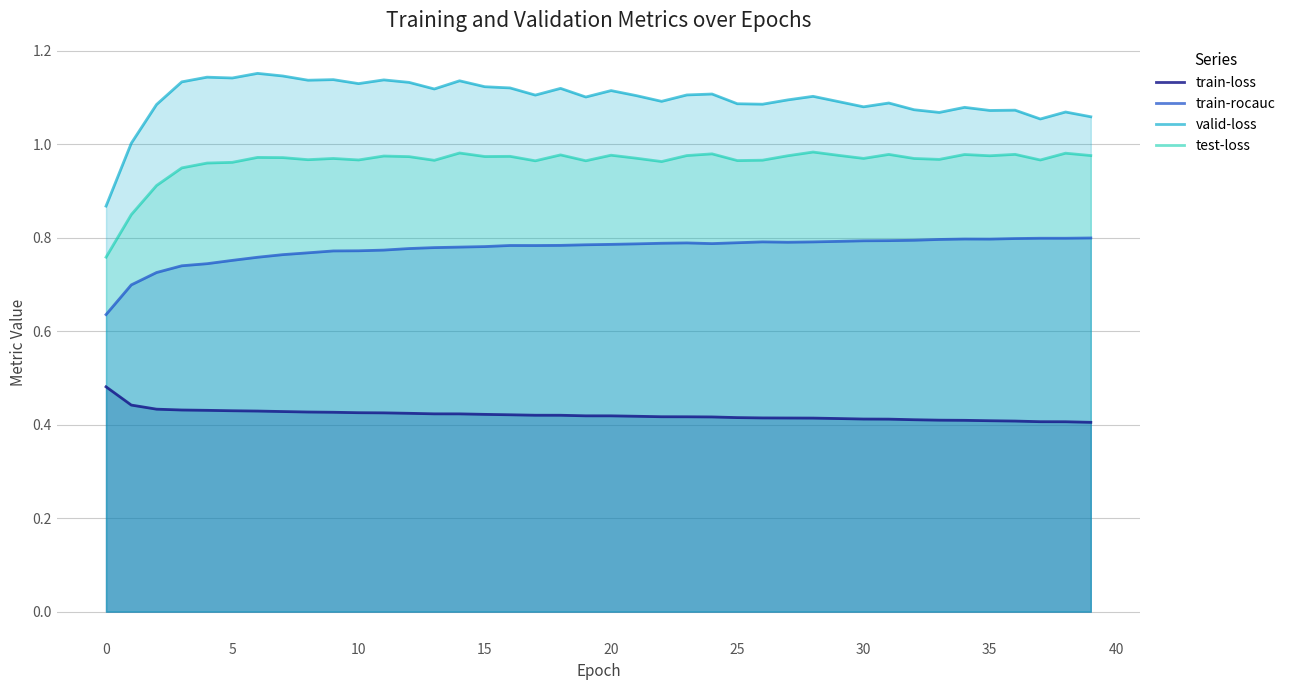

True or false: train-loss and test-loss intersect in this chart.

False